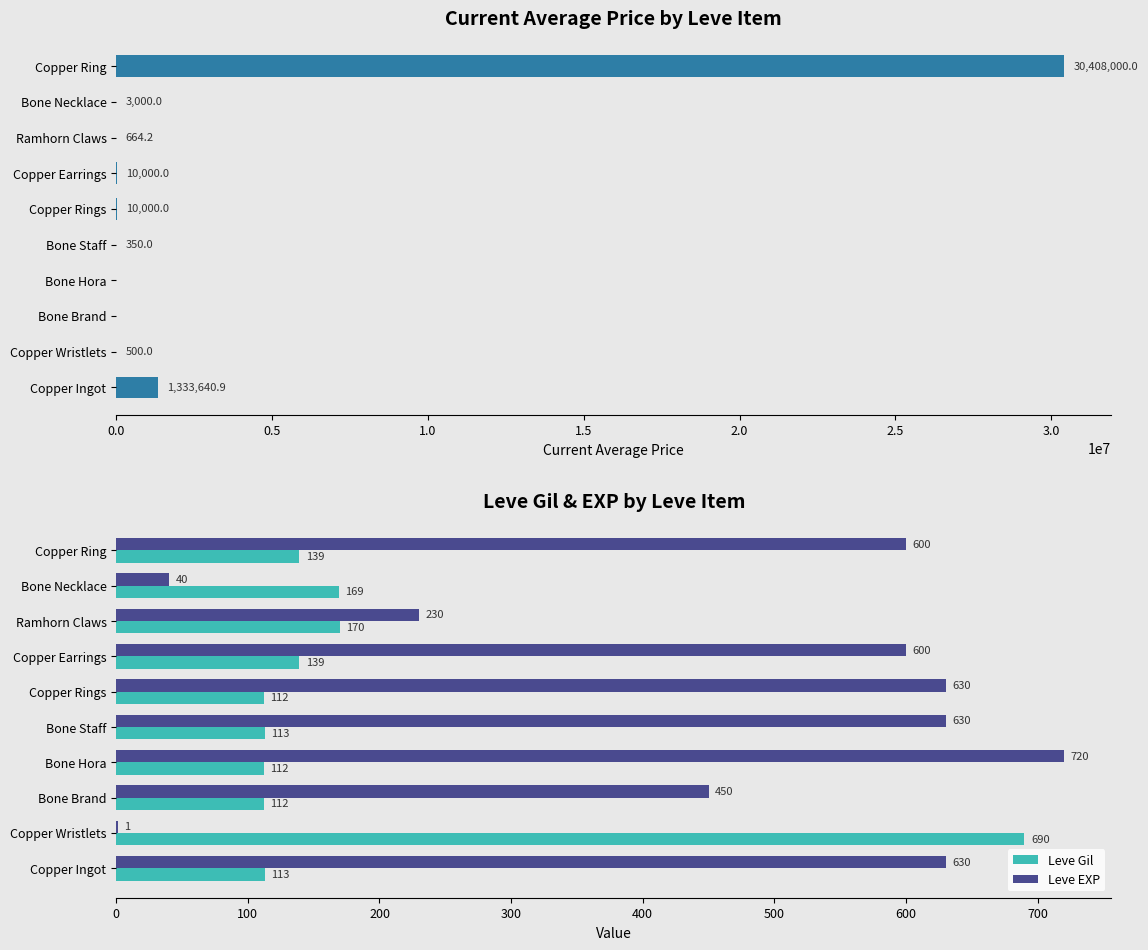

Is the value of Leve EXP at Bone Staff greater than the value of Leve Gil at Copper Ring?

Yes